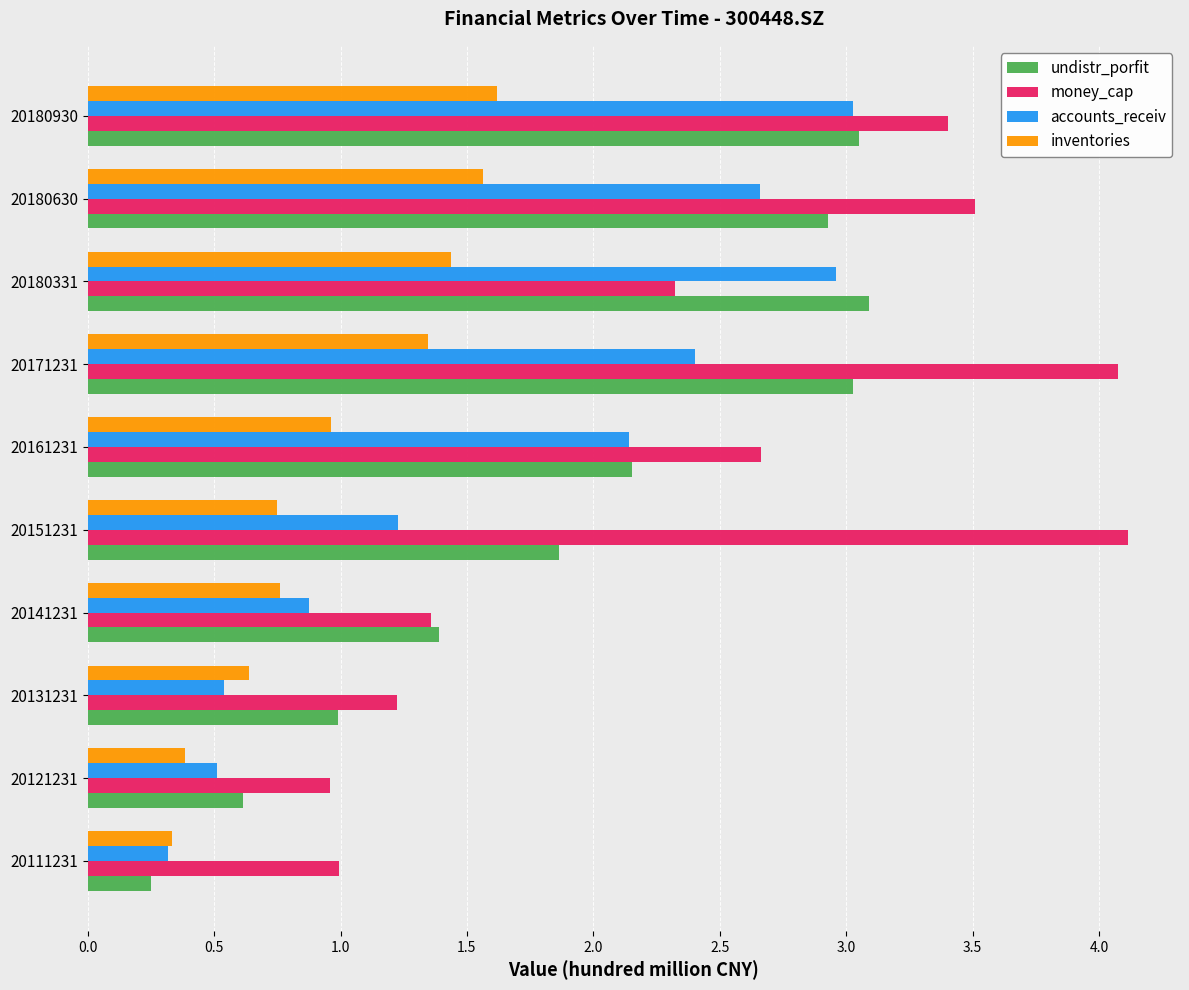

What is the sum of all accounts_receiv values?

16.7